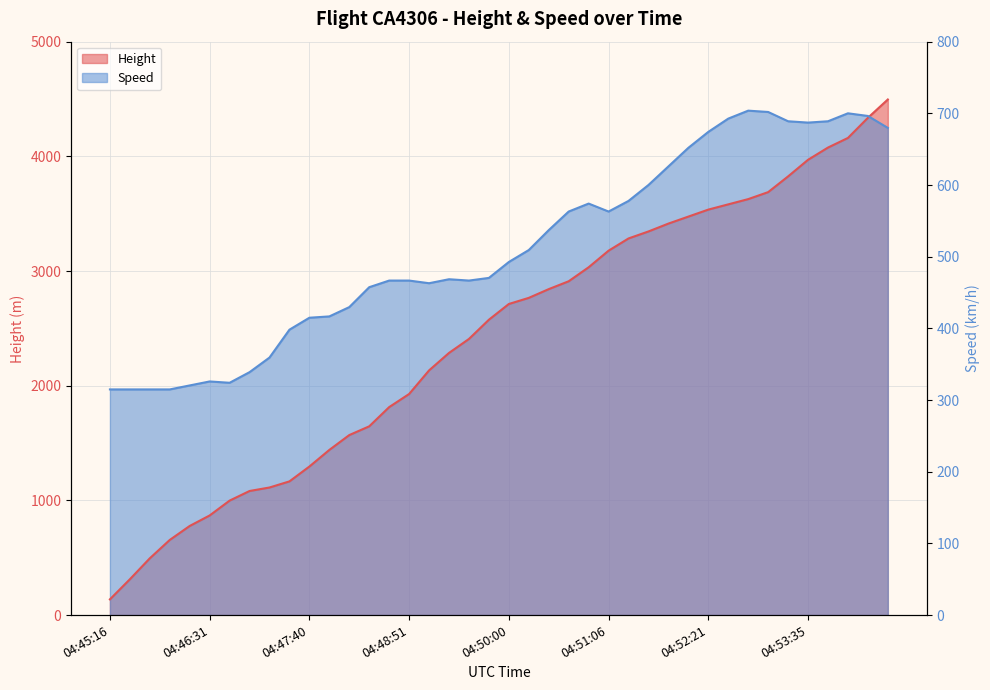

How many distinct data groups are displayed?

2